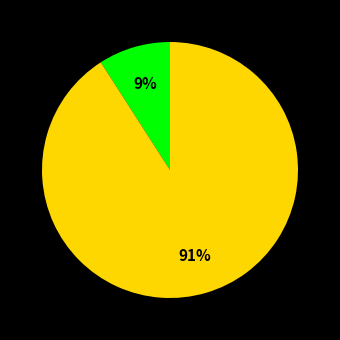

Is there a majority slice in this chart?

Yes